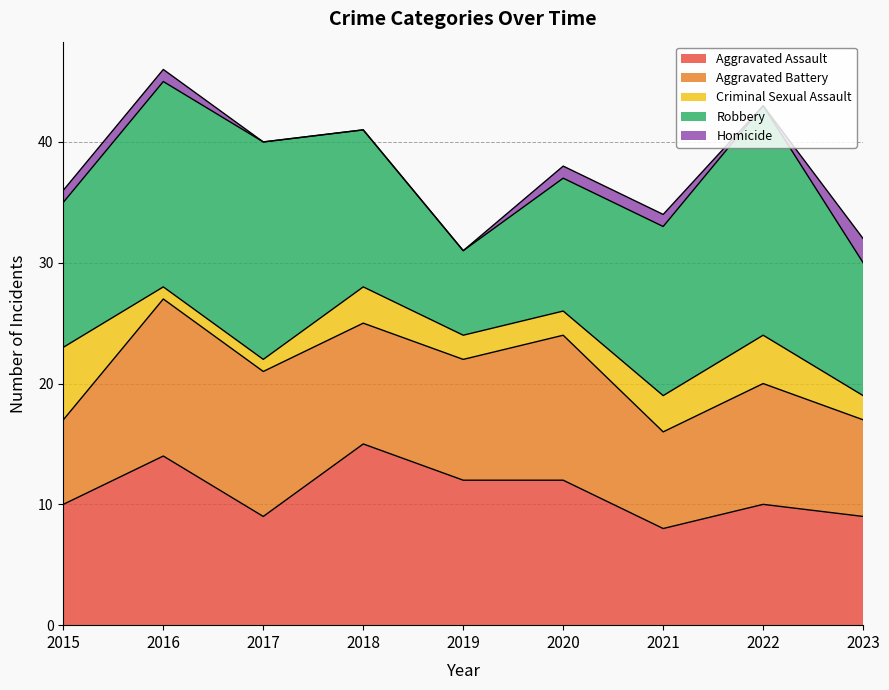

Does the chart display data point markers on the line(s)?

No